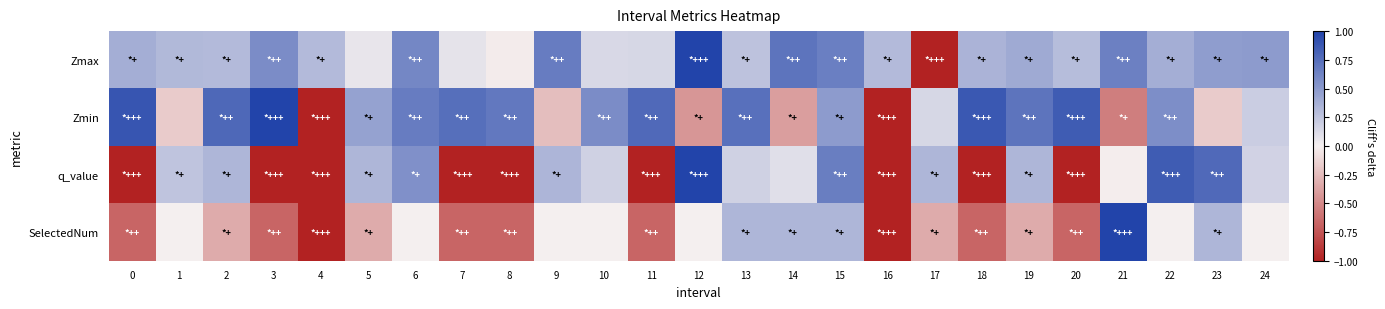

Rank the series by their maximum value, from lowest to highest.

Zmax, Zmin, q_value, SelectedNum